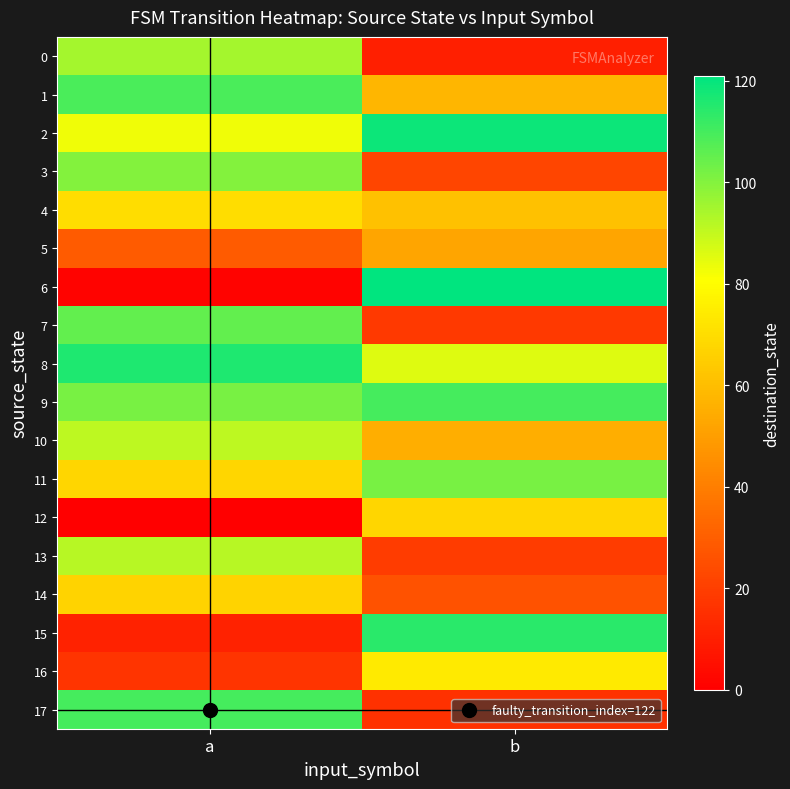

Count the number of categories in the chart.

2